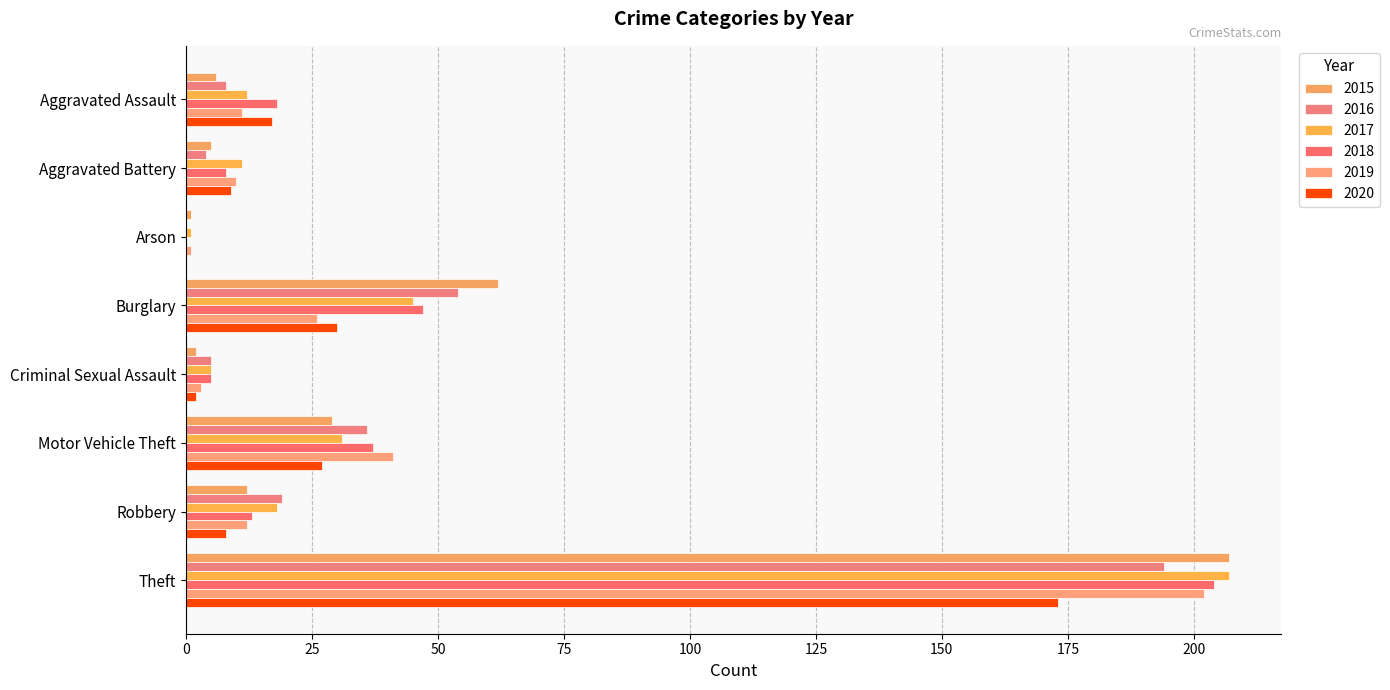

Count the number of categories in the chart.

8